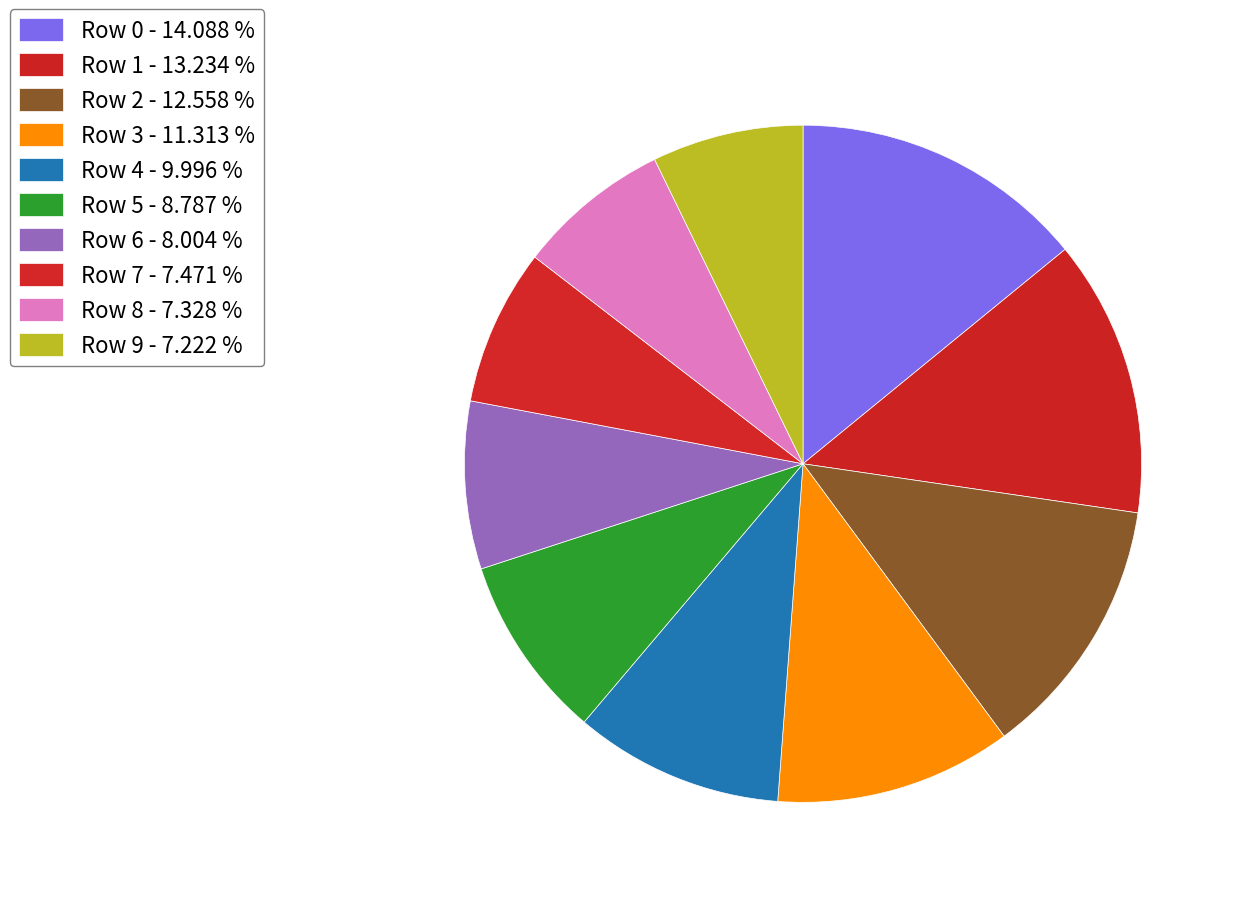

Count the number of slices in the pie.

10